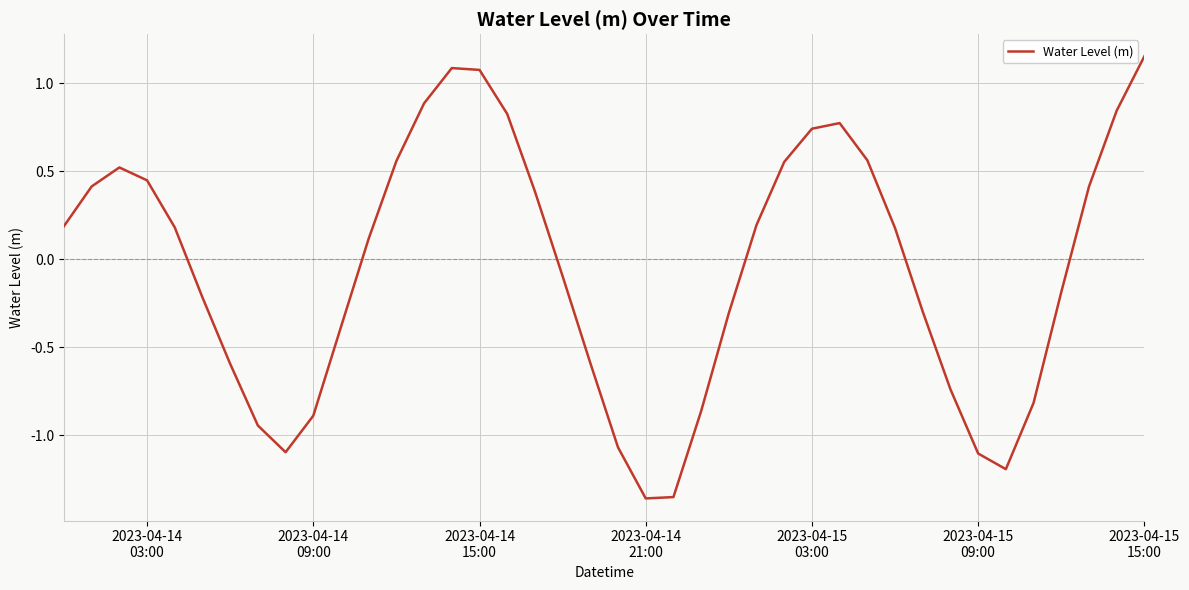

What is the difference between the maximum and minimum values?

2.5